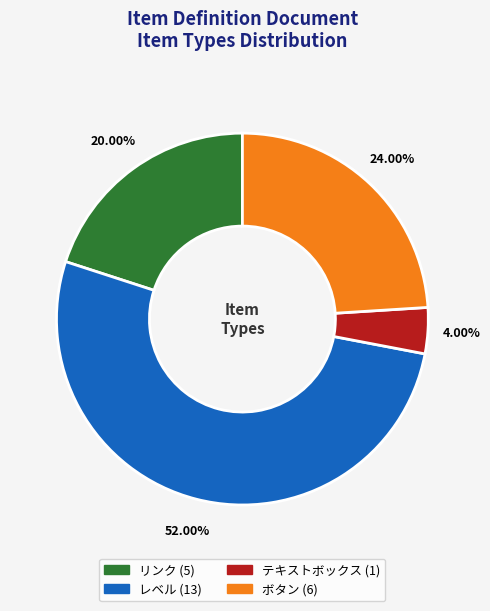

How many segments does this pie chart have?

4